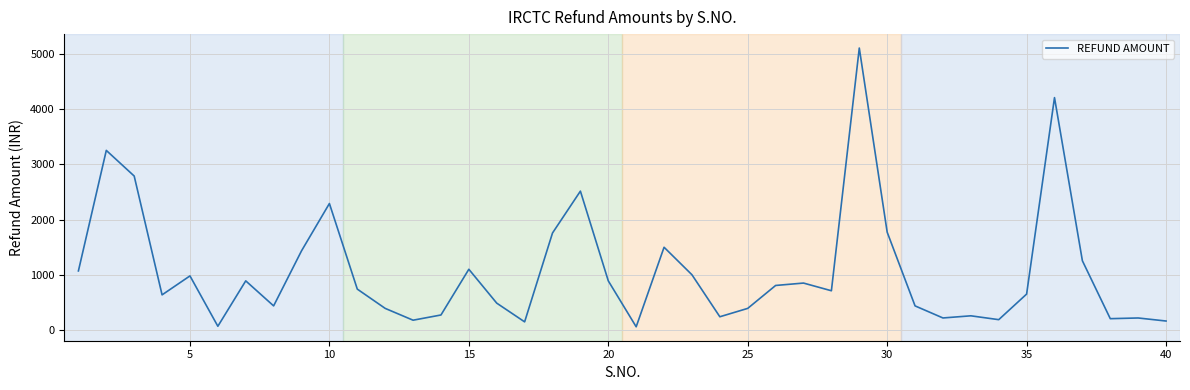

What is the difference between the maximum and minimum values?

5065.3